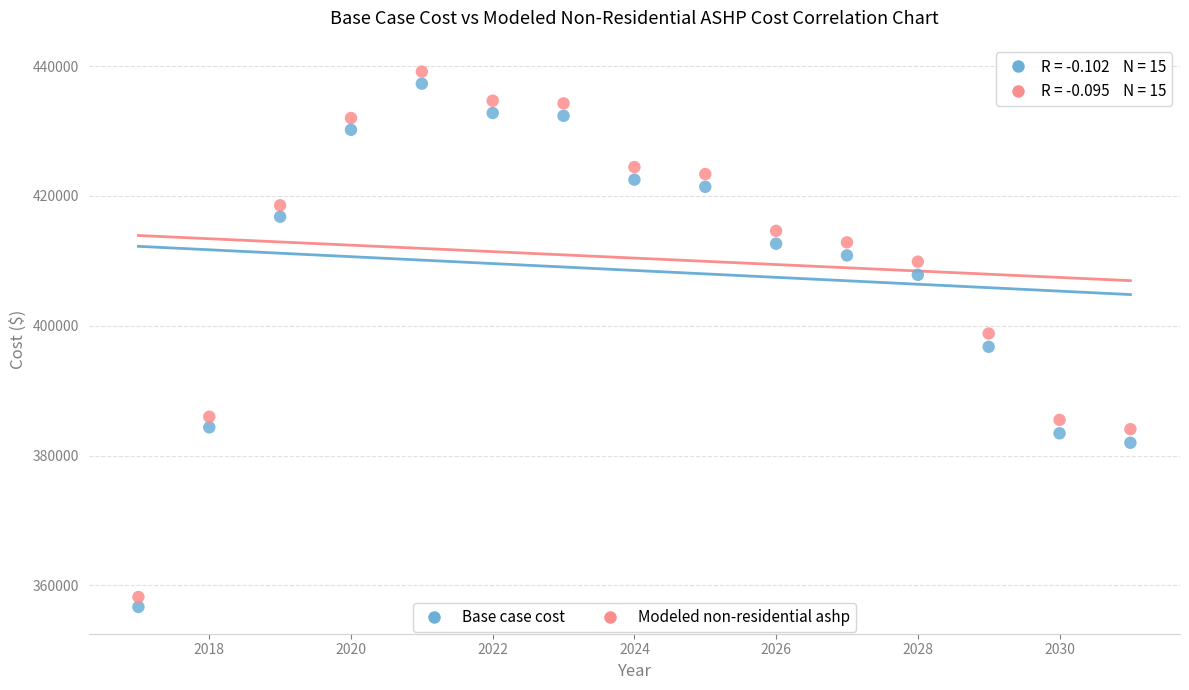

Which series has the largest Y range (max minus min)?

Modeled non-residential ashp